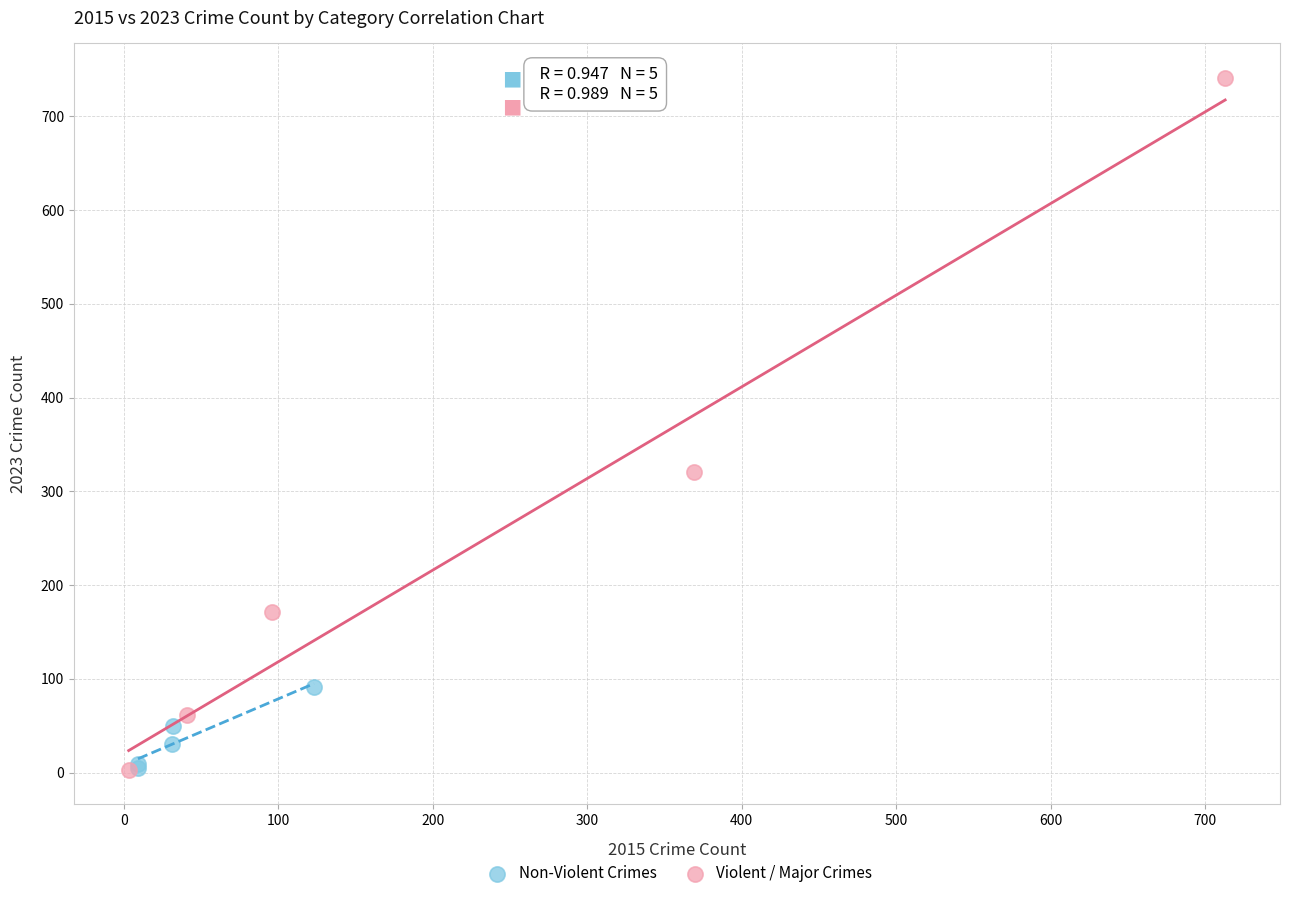

Which series has the largest Y range (max minus min)?

Violent / Major Crimes